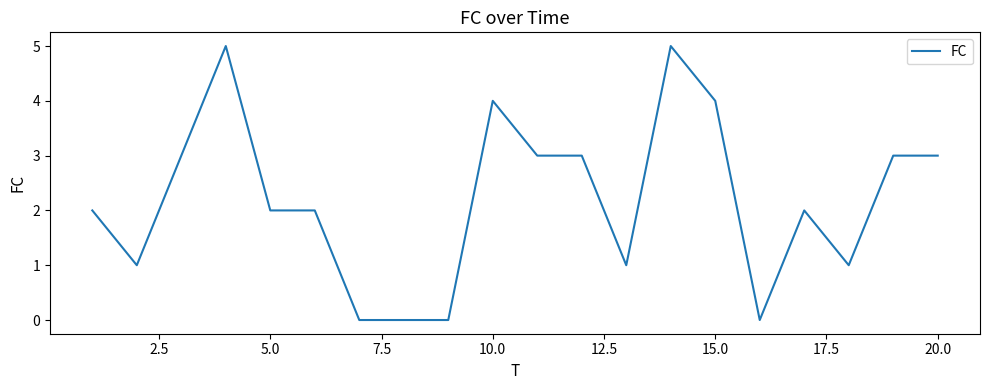

What is the difference between the maximum and minimum values?

5